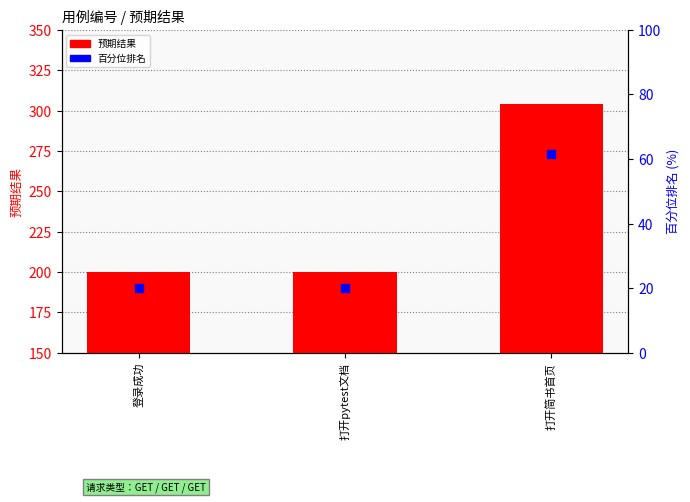

What are all the series names shown in the legend?

预期结果, 百分位排名